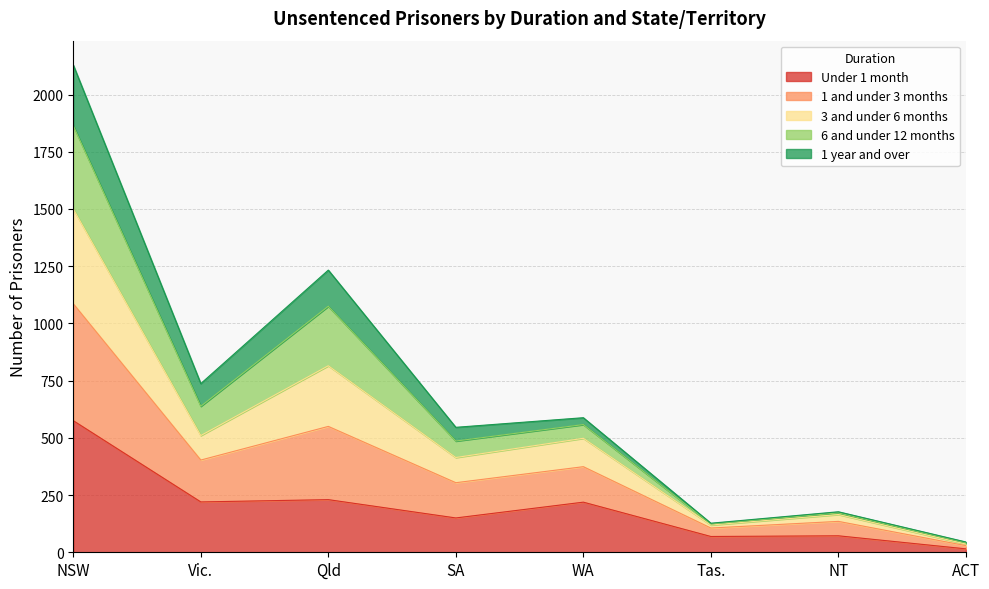

What is the approximate value of Under 1 month at Vic.?

220